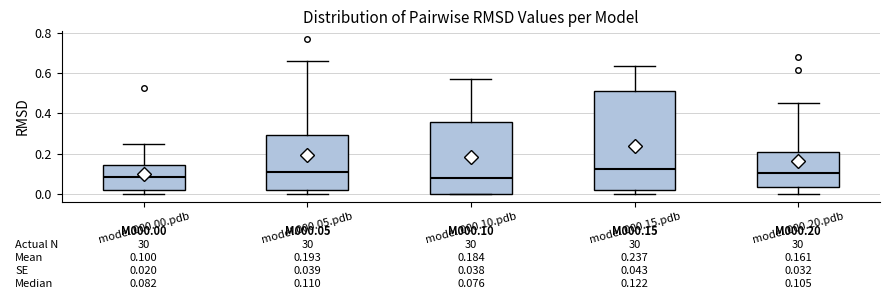

Which box is the tallest, from its lower edge to its upper edge?

model.000.15.pdb